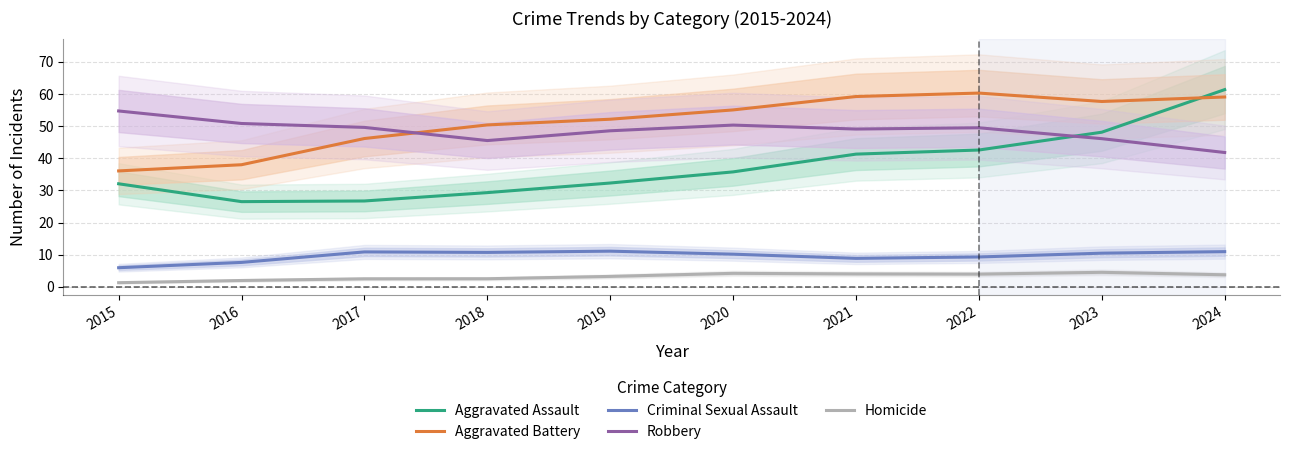

True or false: Criminal Sexual Assault and Aggravated Assault cross at least once.

False